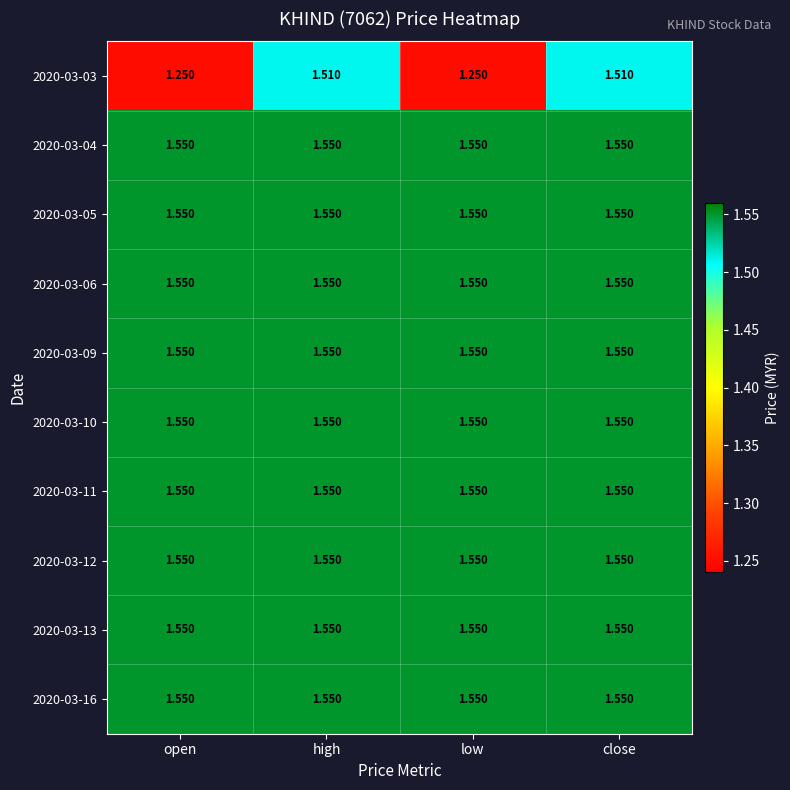

Count the number of data series in this chart.

10